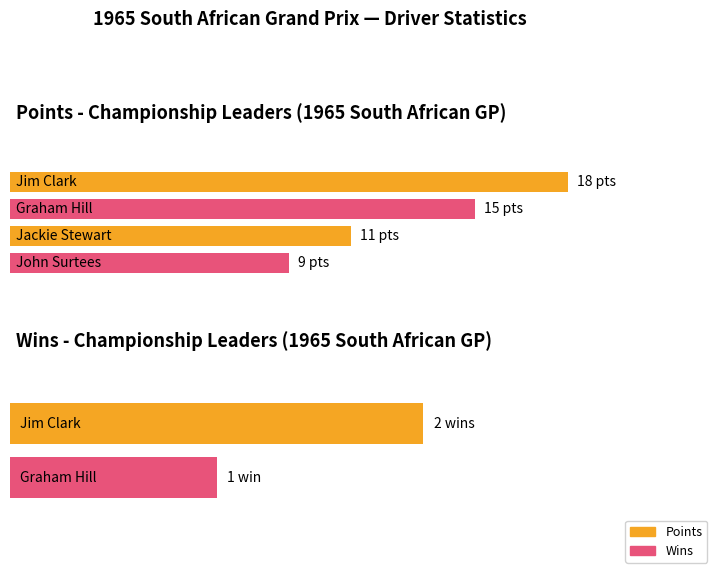

Where is Points nearest to the value 9?

John Surtees